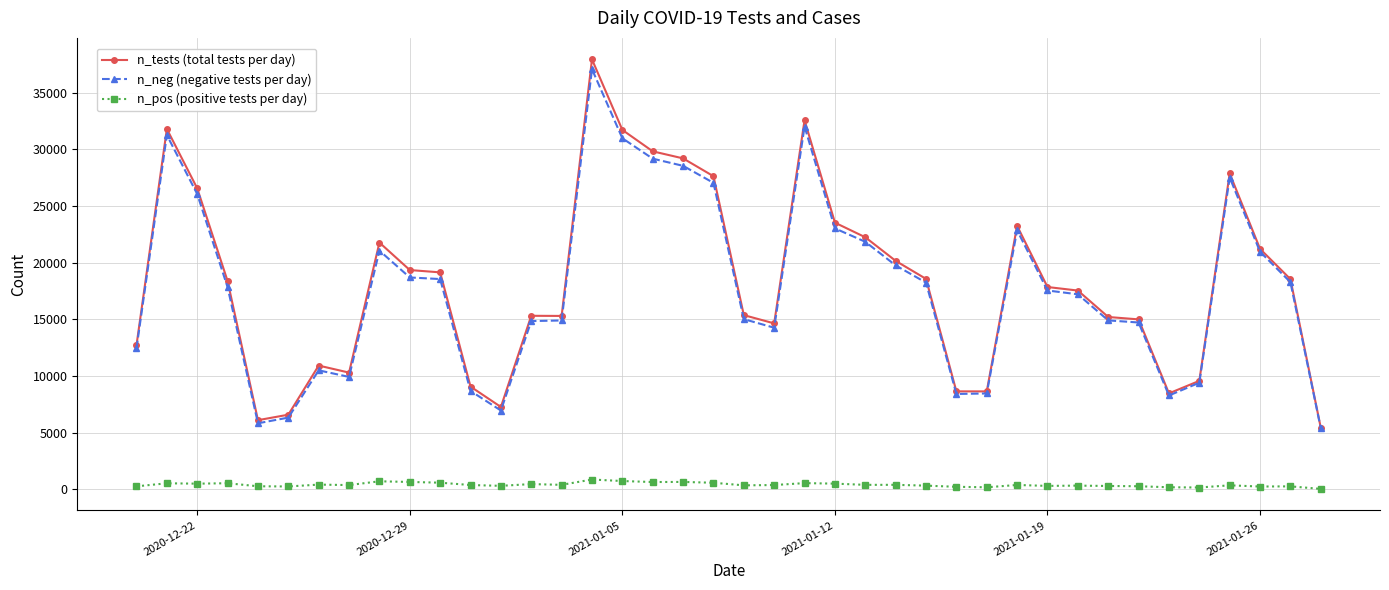

Which series has the widest spread of values?

n_tests (total tests per day)